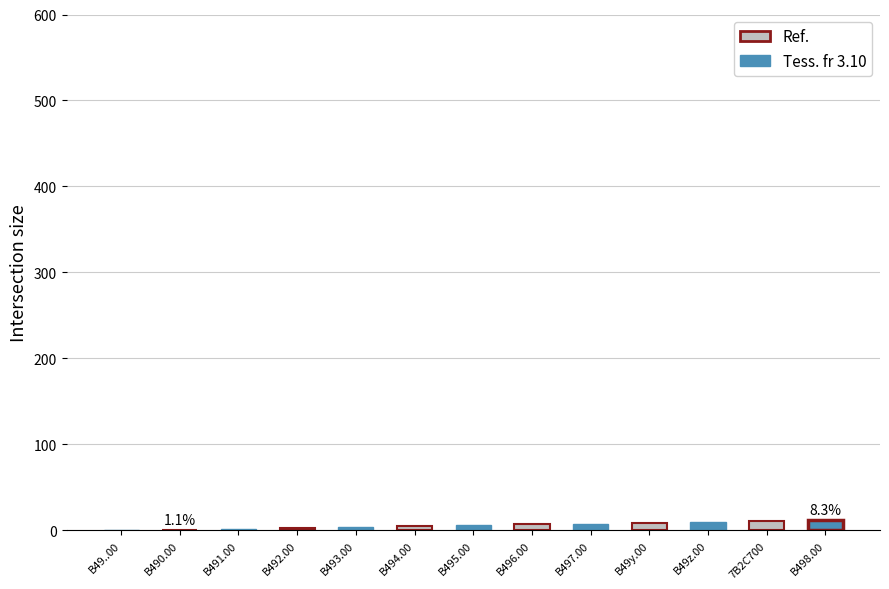

What is the sum of the values at B495.00 and B498.00?

18